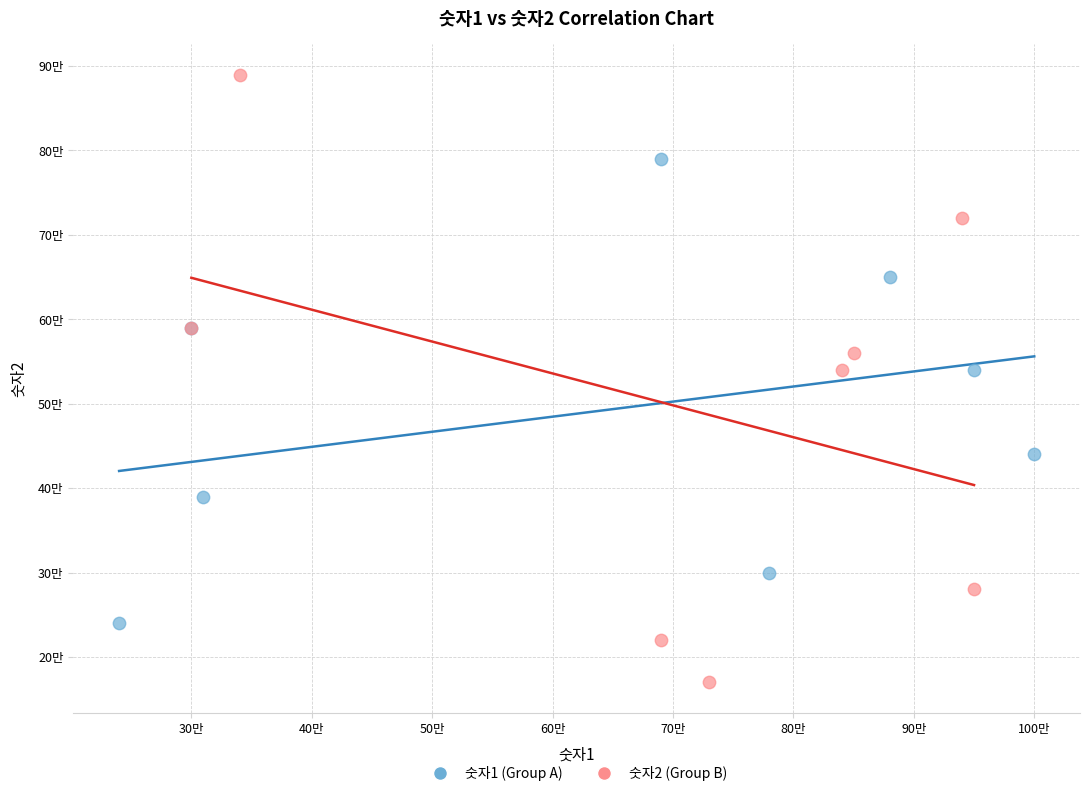

What are all the series names shown in the legend?

숫자1 (Group A), 숫자2 (Group B)